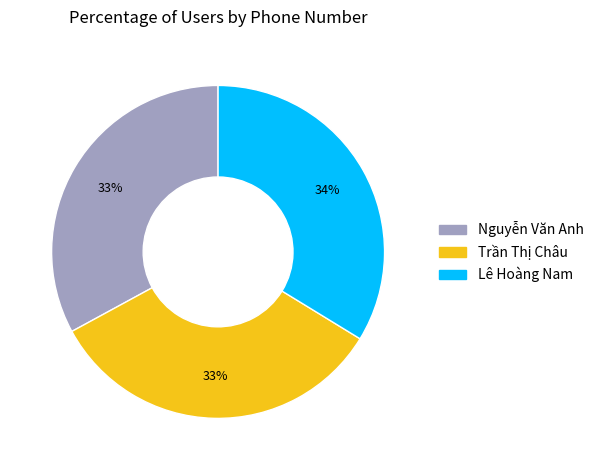

Is there any slice that represents more than half of the pie?

No